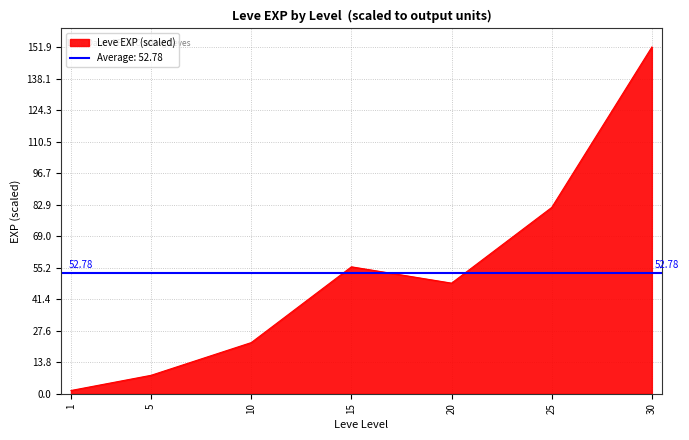

True or false: the data shows 0.7 at 1.

False